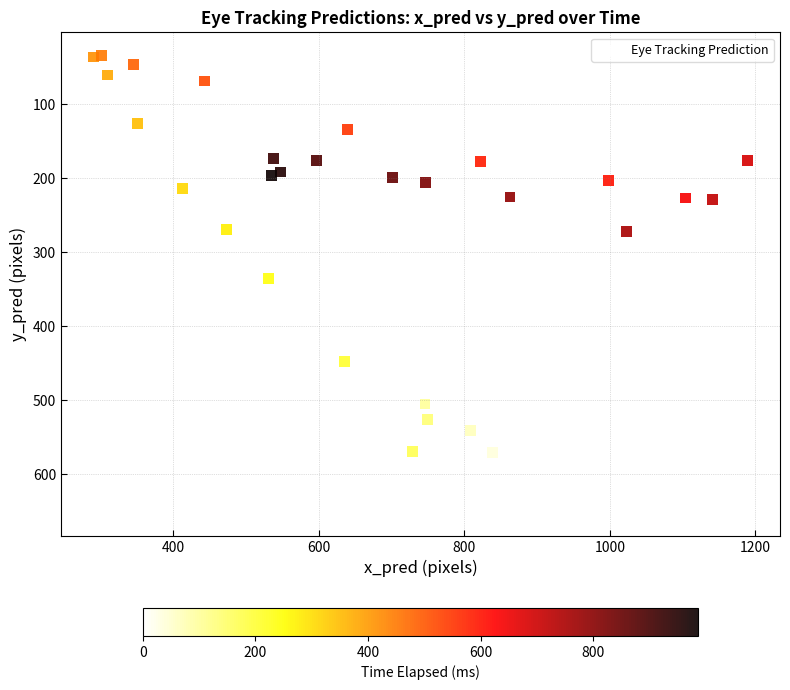

What is the range of Y values (max minus min)?

618.6